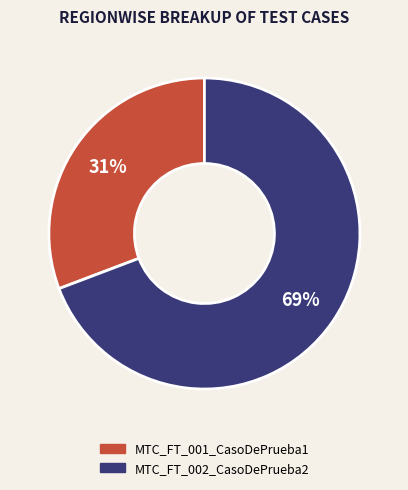

Which category has the smallest portion of the pie?

MTC_FT_001_CasoDePrueba1